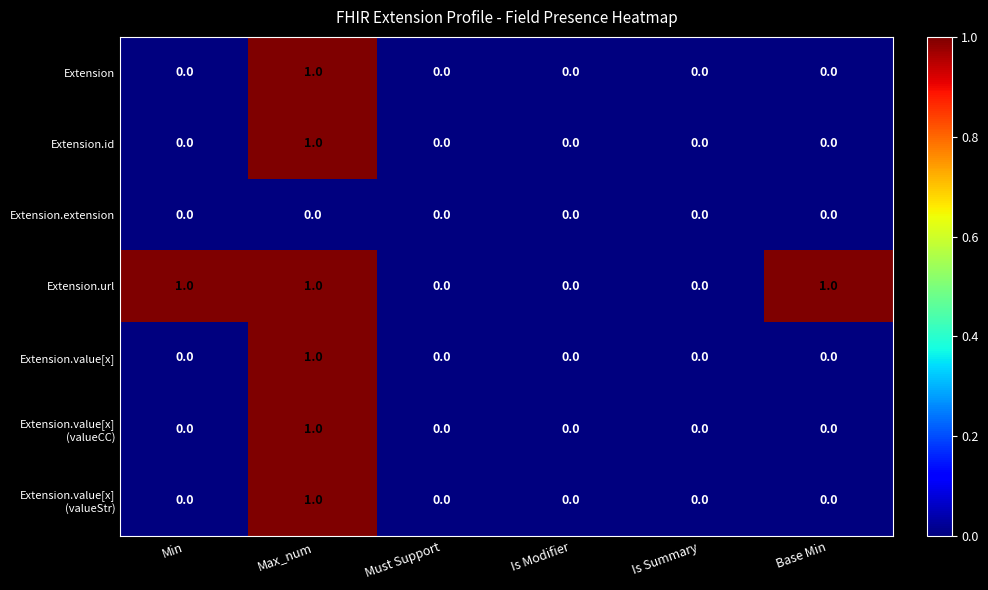

What is the difference between the highest and lowest values at Max_num?

1